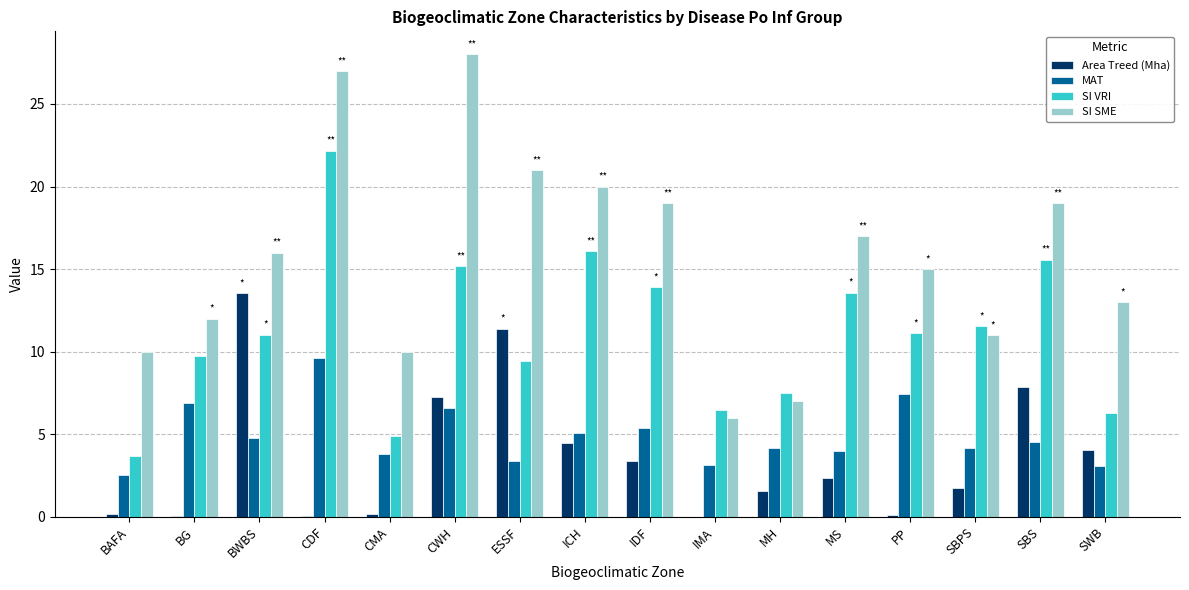

Is it true that MAT equals 9.7 at CDF?

True